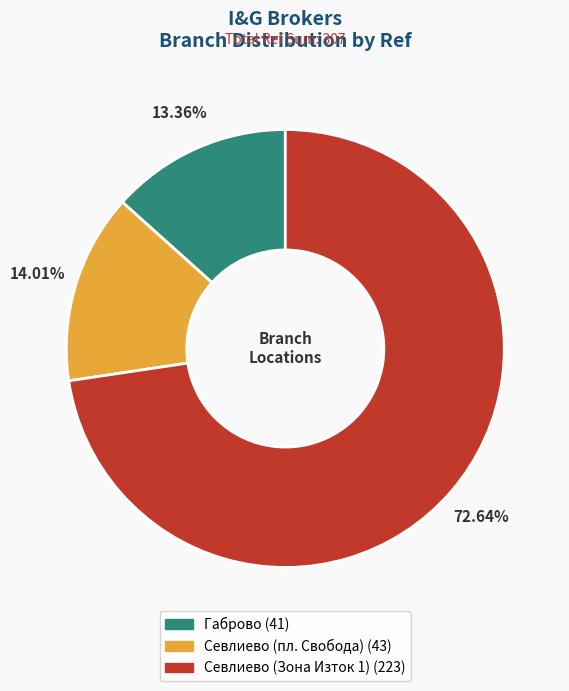

To the nearest percent, what portion does Севлиево (пл. Свобода) represent?

14%